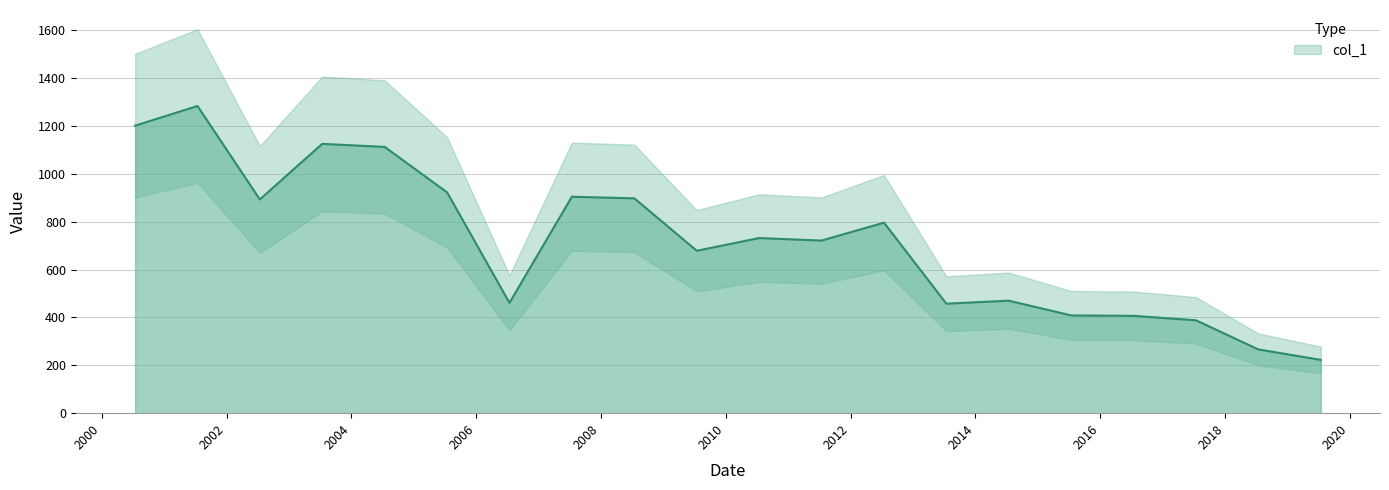

How many lines are shown in the chart?

1